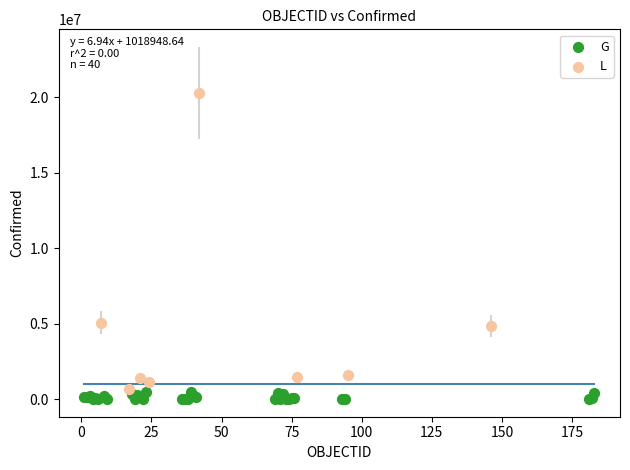

Which series reaches the maximum Y coordinate?

L